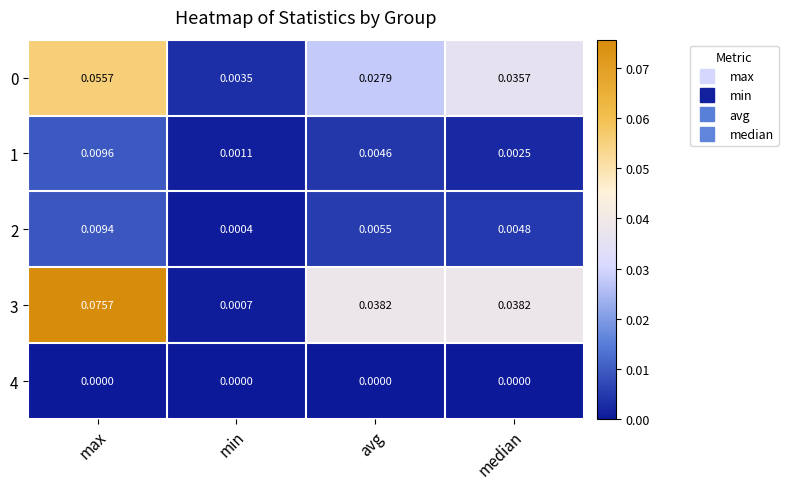

At which label does 1 reach its peak?

max